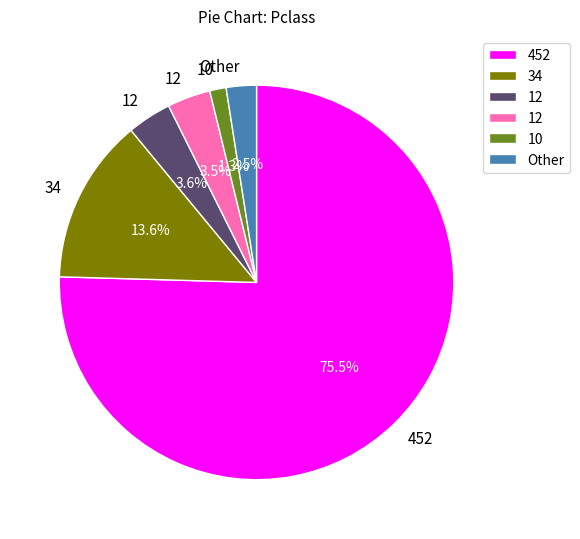

To the nearest percent, what is the average slice percentage?

17%